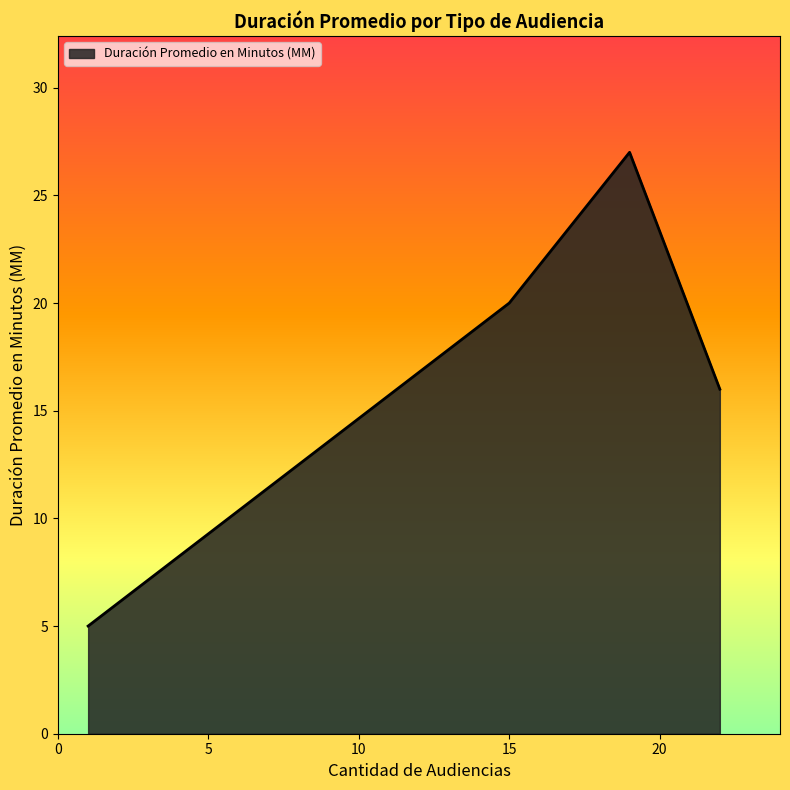

What is the smallest value displayed?

5